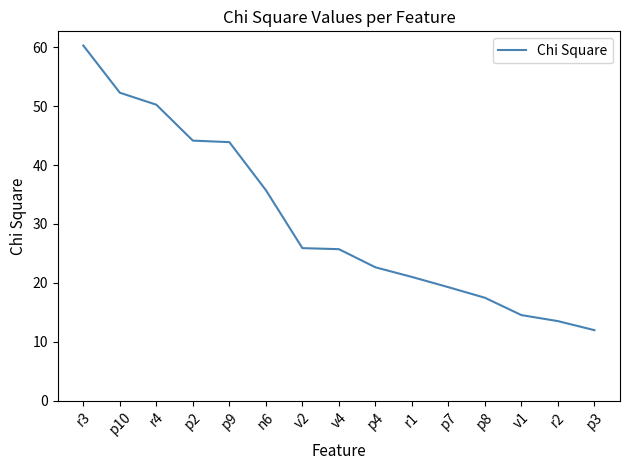

What position from the right is v2?

9